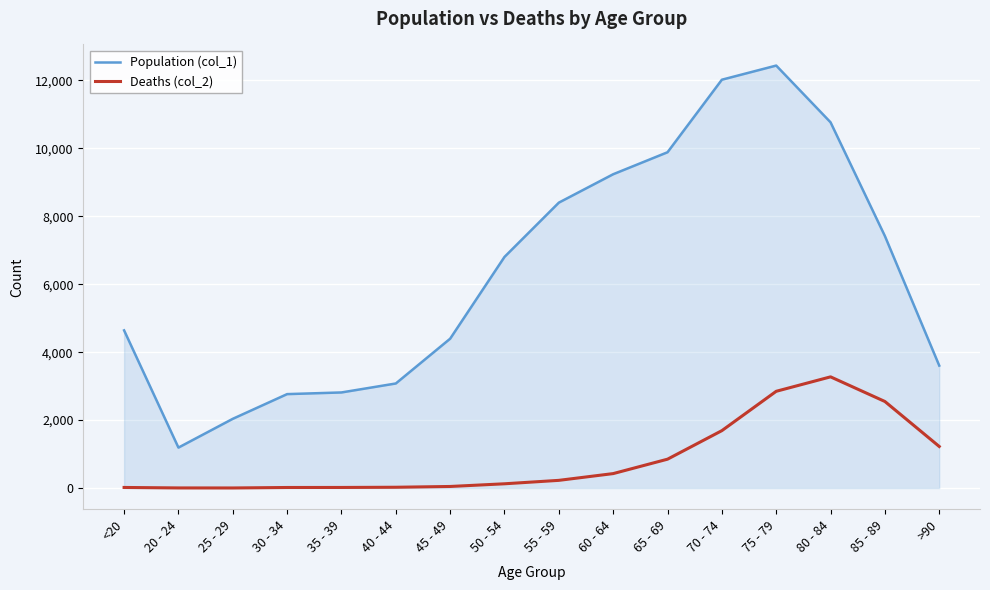

At which label does Deaths (col_2) reach its peak?

80 - 84